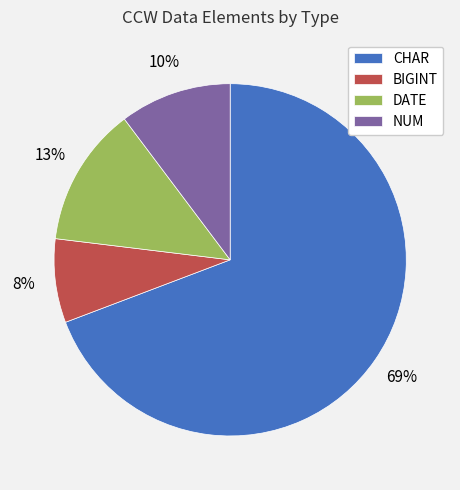

To the nearest percent, what is the average slice percentage?

25%